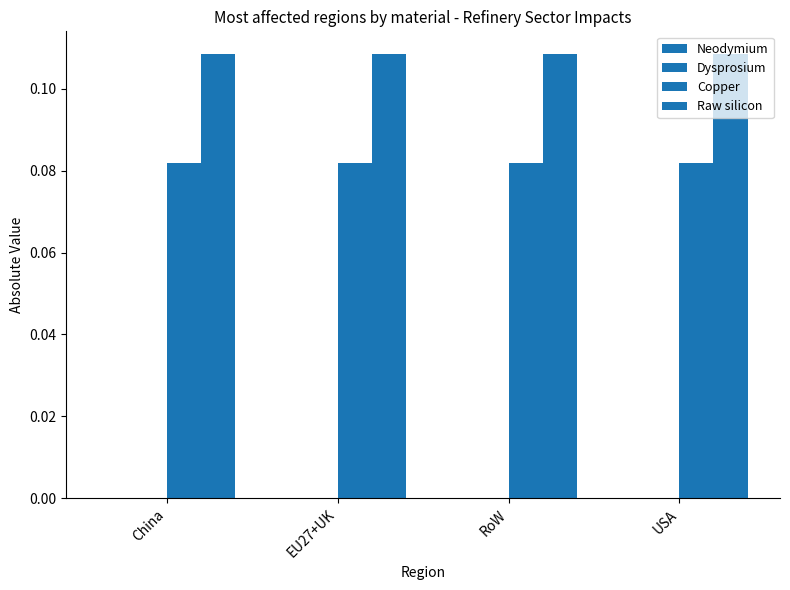

Count the number of data series in this chart.

2